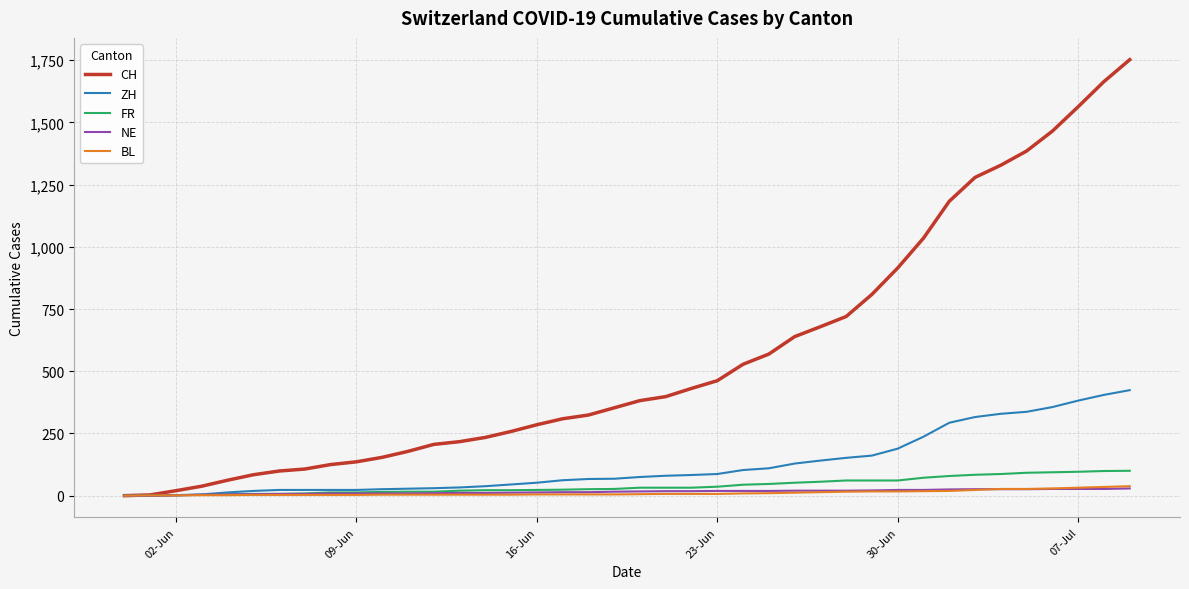

What is the maximum value shown in the chart?

1752